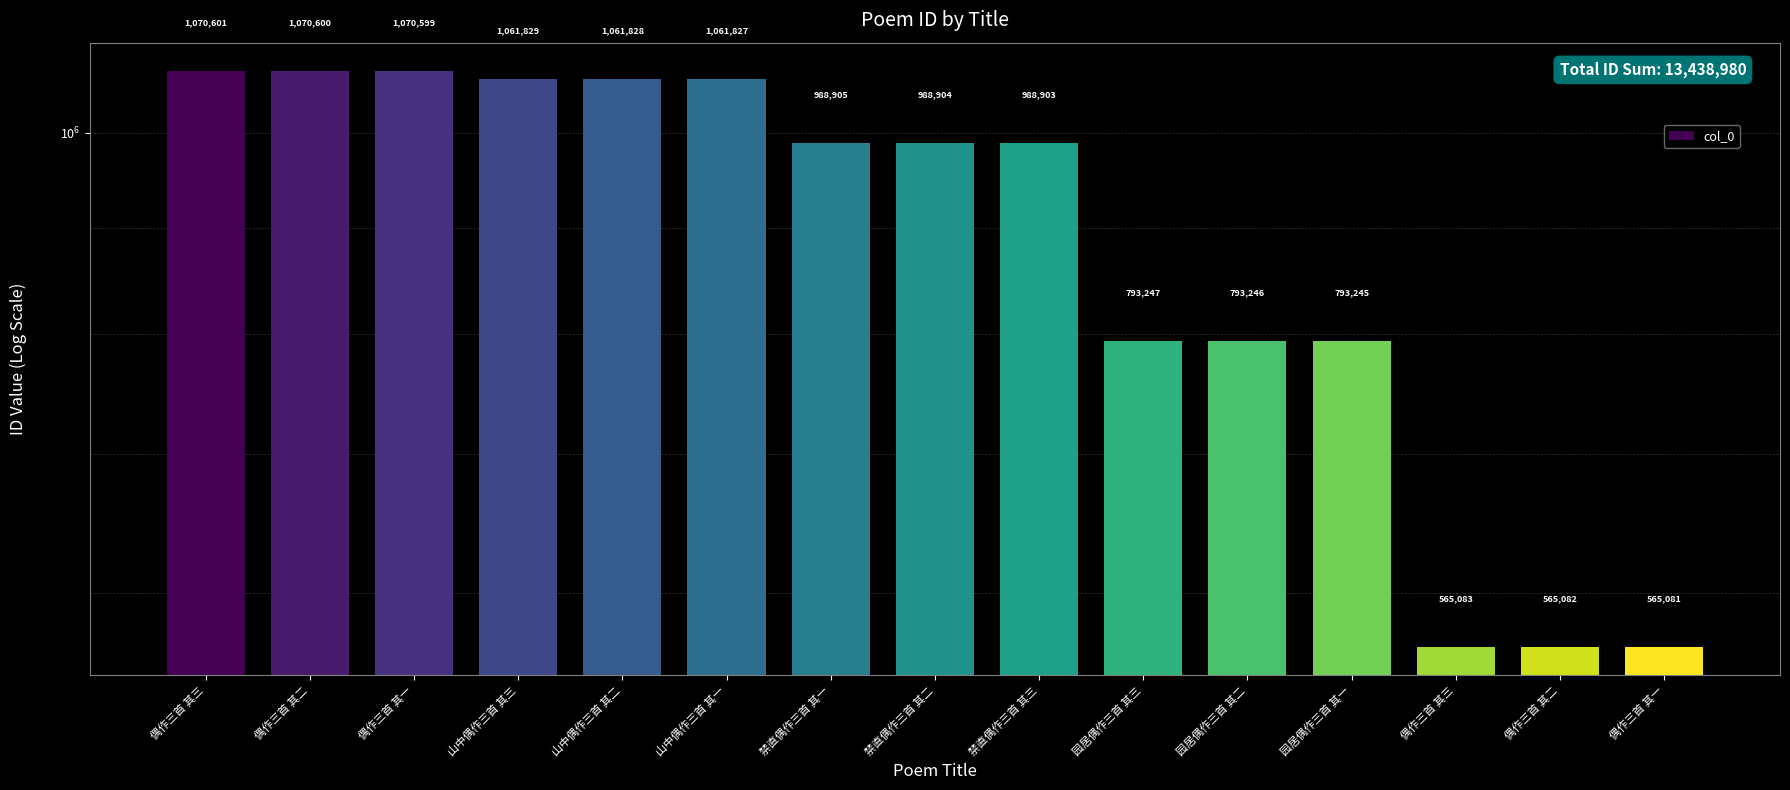

List the labels in order of value, smallest first.

偶作三首 其一, 偶作三首 其二, 偶作三首 其三, 园居偶作三首 其一, 园居偶作三首 其二, 园居偶作三首 其三, 禁直偶作三首 其三, 禁直偶作三首 其二, 禁直偶作三首 其一, 山中偶作三首 其一, 山中偶作三首 其二, 山中偶作三首 其三, 偶作三首 其一, 偶作三首 其二, 偶作三首 其三